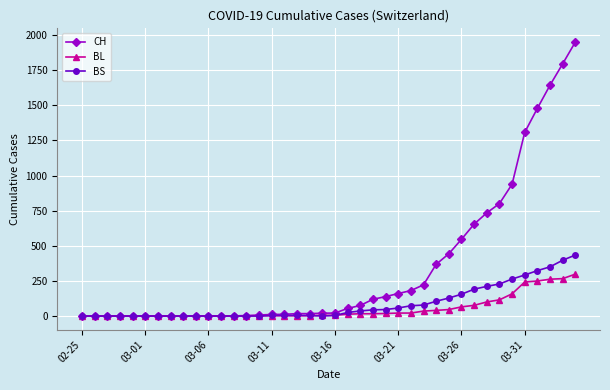

Rank the series by their maximum value, from highest to lowest.

CH, BS, BL